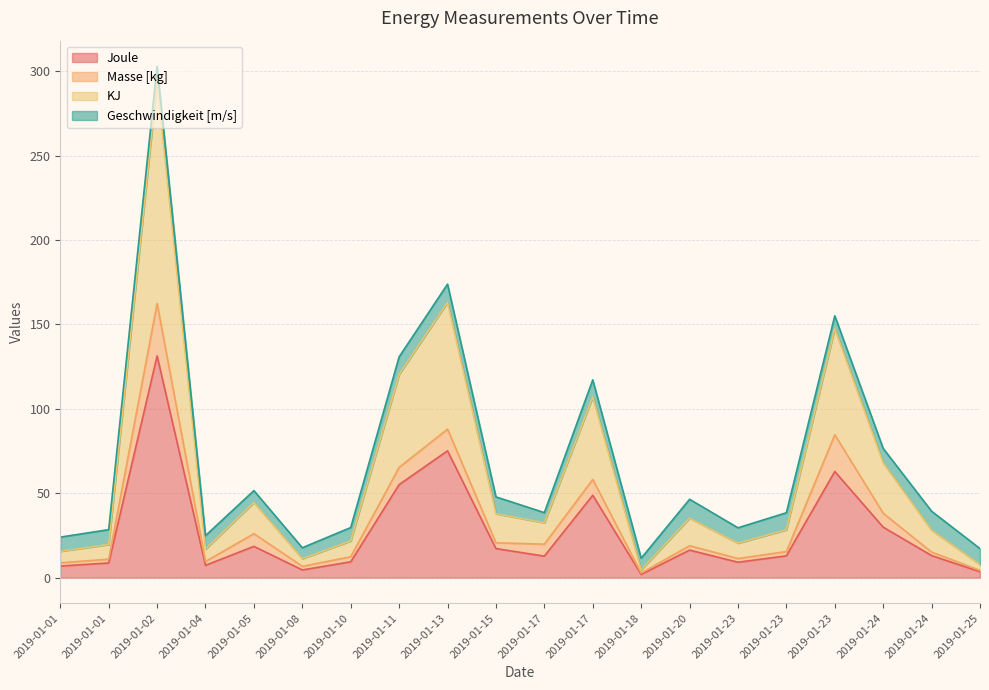

Is the value of Joule at 2019-01-01 greater than the value of KJ at 2019-01-01?

No